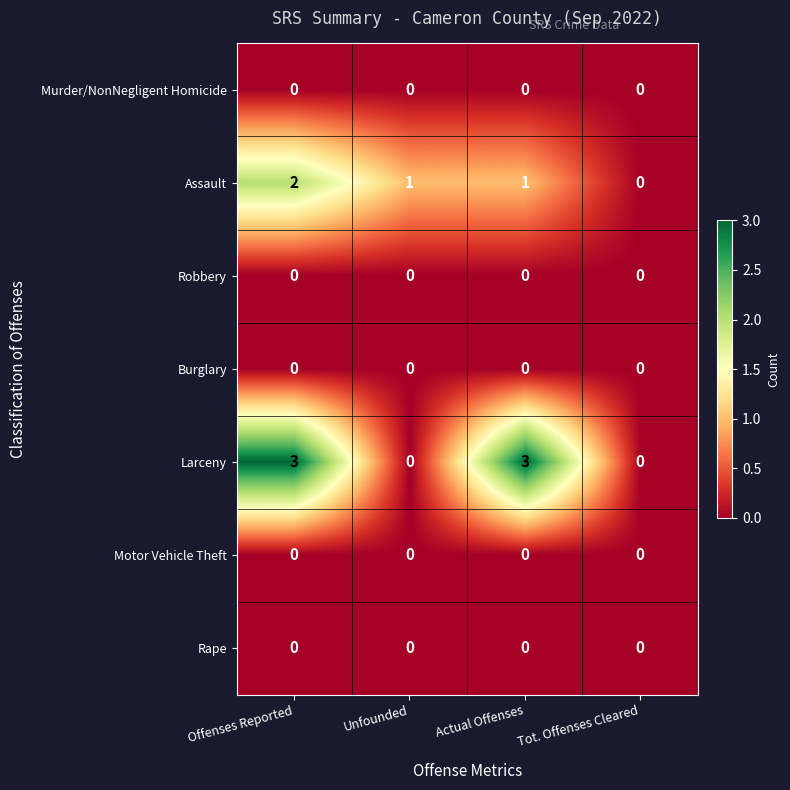

Is it true that Larceny equals 1 at Offenses Reported?

False